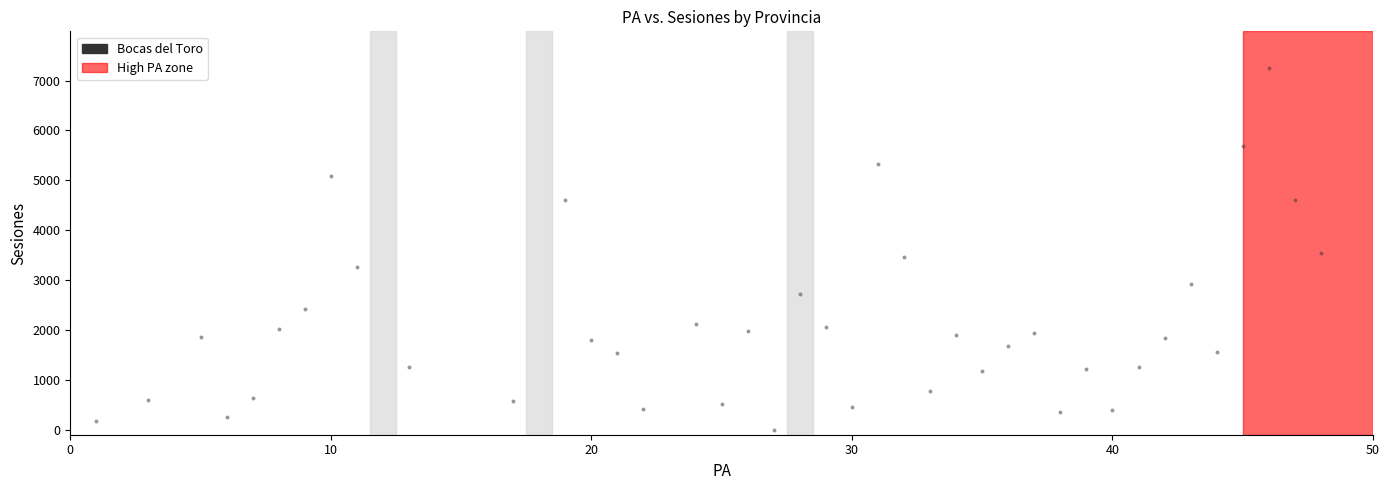

What is the range of Y values (max minus min)?

7261